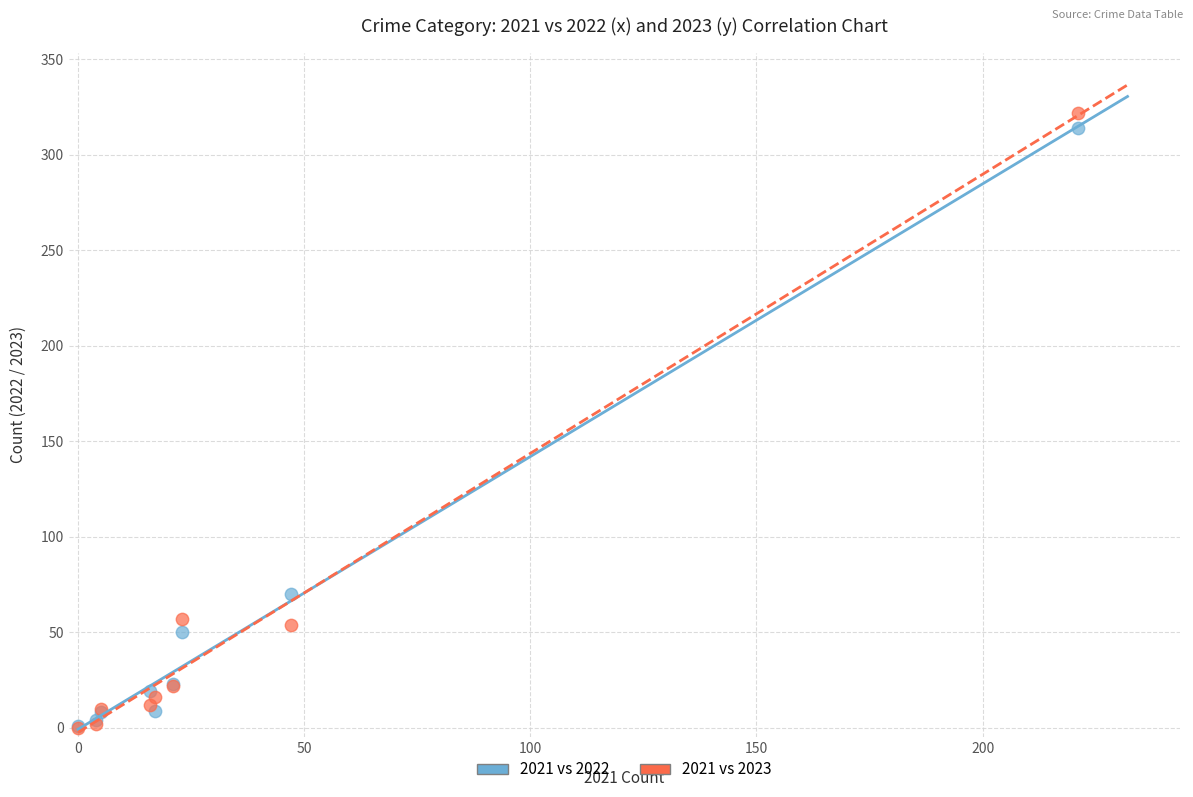

In the 2021 vs 2023 series, what Y value is closest to 161?

57